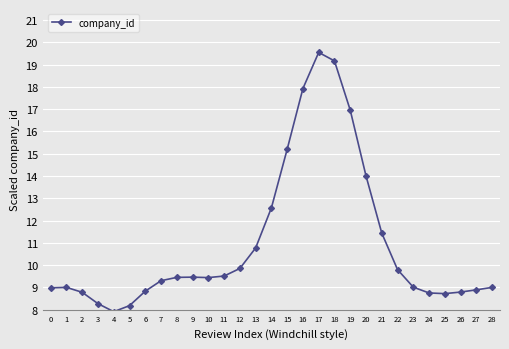

What is the minimum value shown in the chart?

7.9